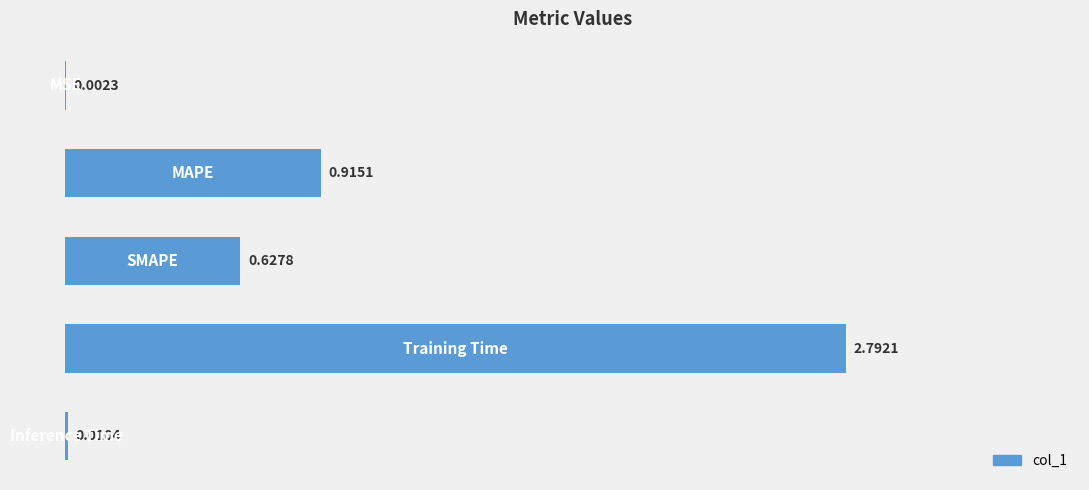

How many data points does each series have?

5